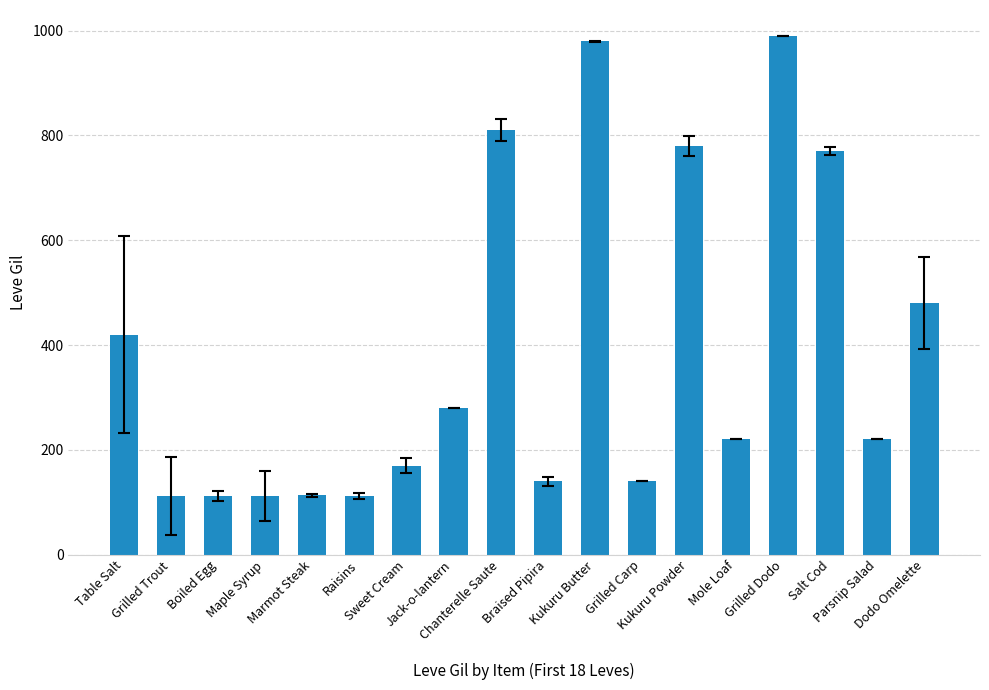

What is the minimum value shown in the chart?

112